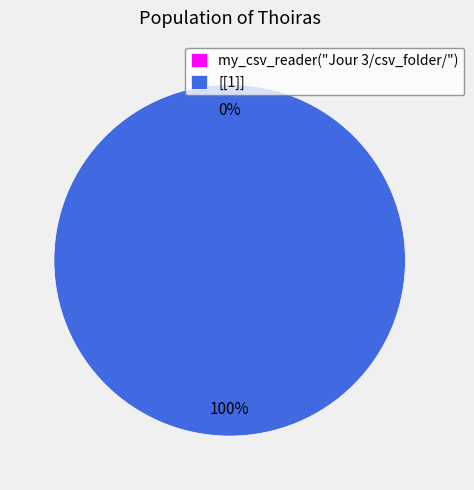

What is the majority slice?

[[1]]